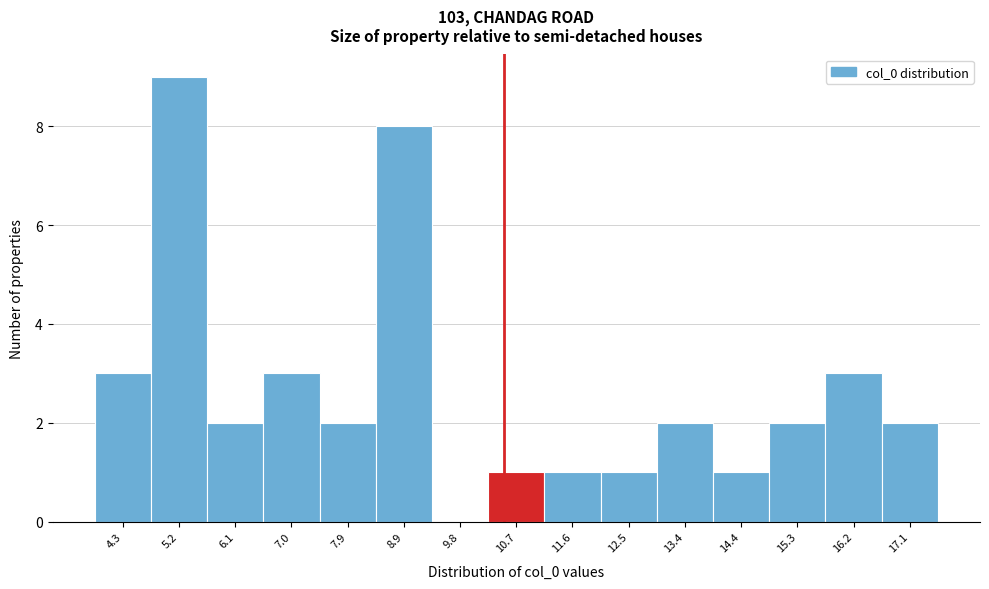

What is the height of the bar covering 3.8 to 4.7 on the x-axis? Neither the bar edges nor the heights are printed on the chart, so give them approximately, as read against the axes.

3